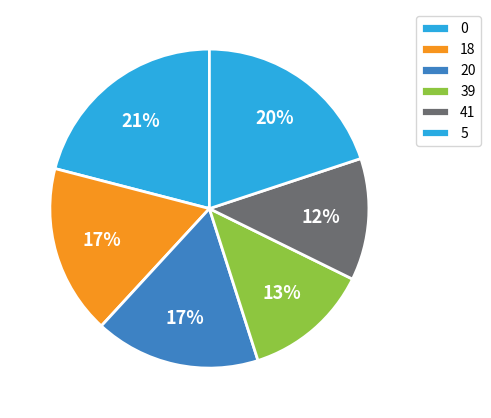

To the nearest percent, what is the combined percentage of 41 and 5?

32%